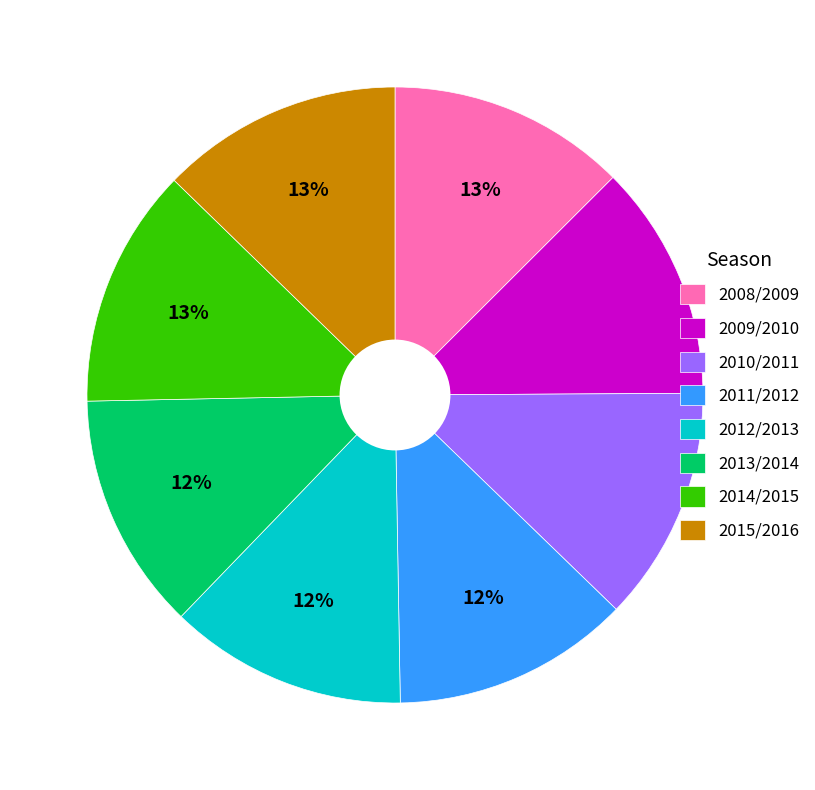

Is 2014/2015 the majority of the pie?

No